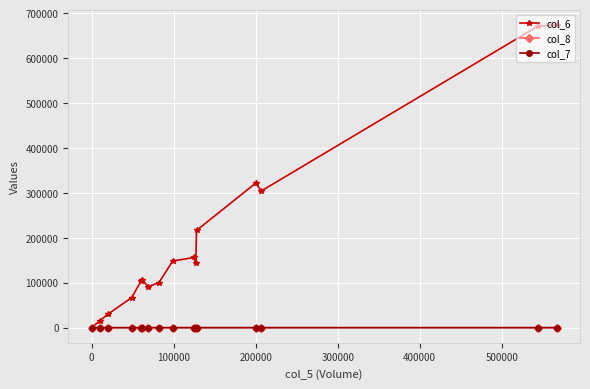

Which series has the widest spread of values?

col_6